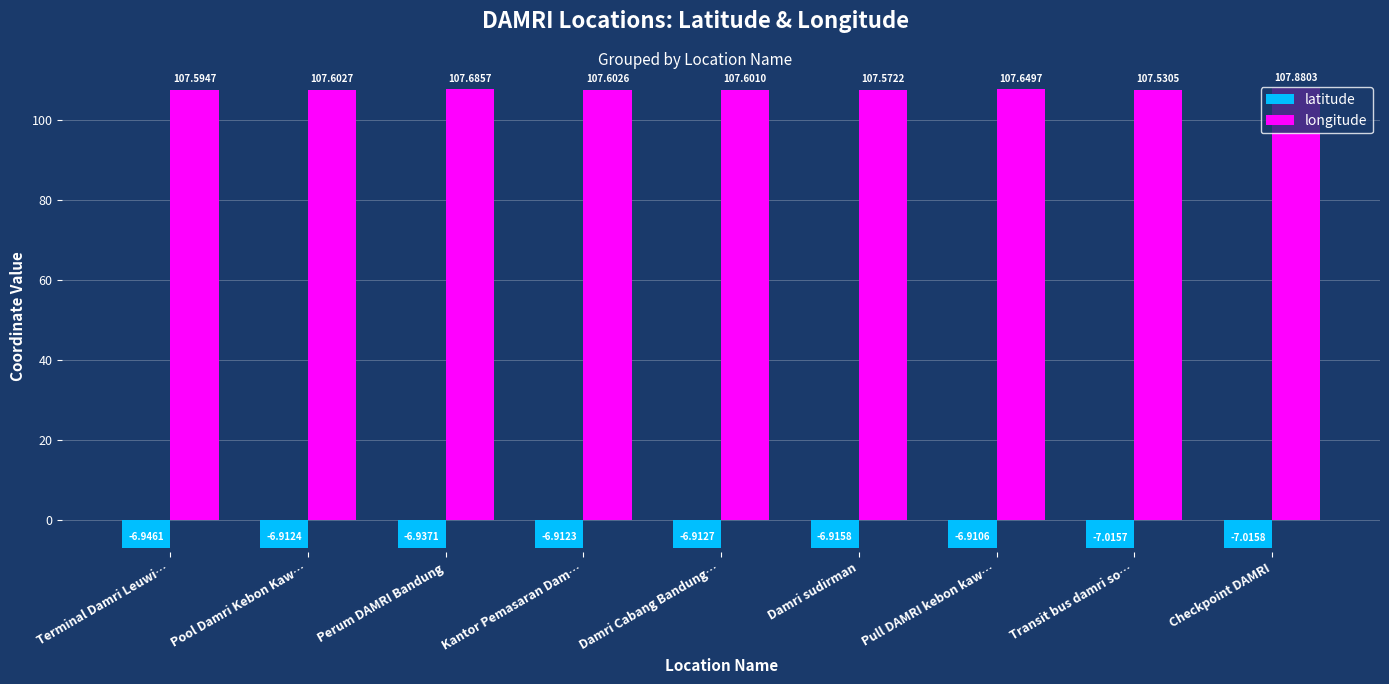

The value of longitude at Terminal Damri Leuwi… is 164.3. True or false?

False